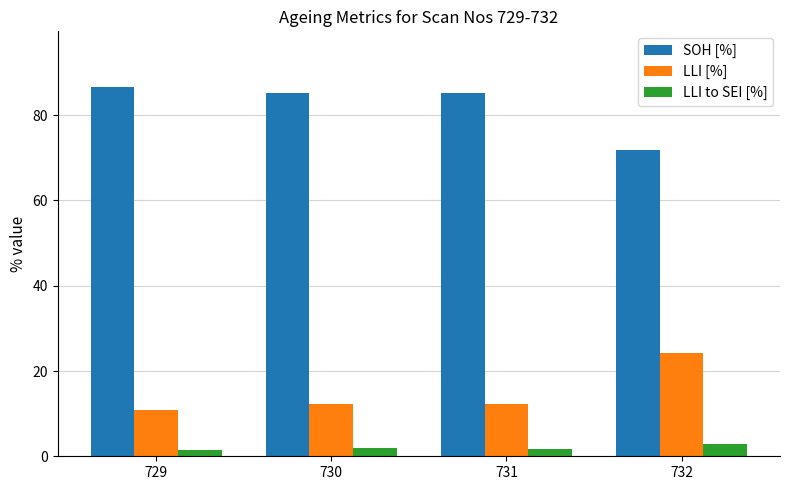

Which series has the largest total across all categories?

SOH [%]